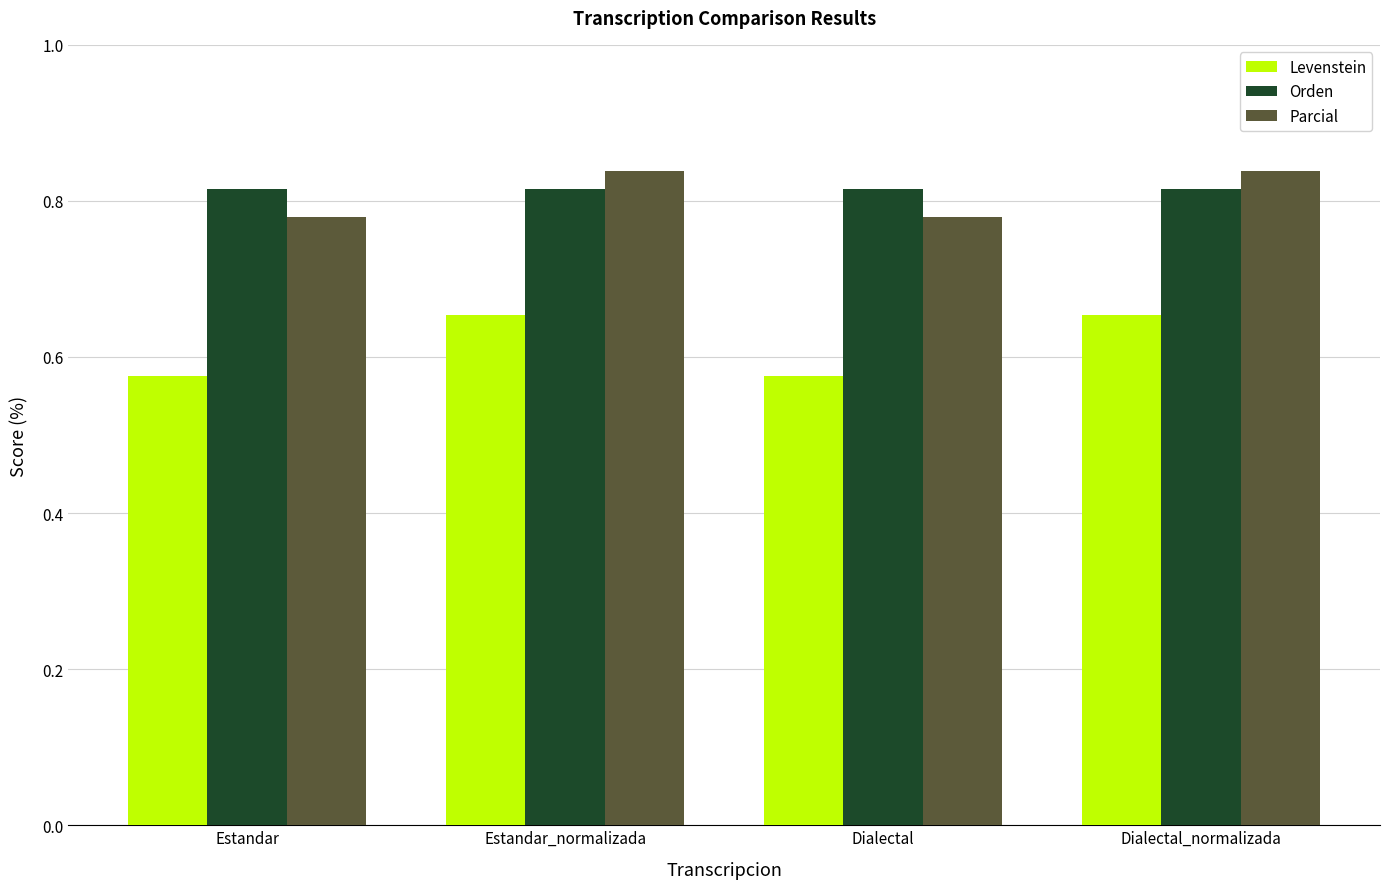

At Dialectal, list the series in order from largest to smallest.

Orden, Parcial, Levenstein